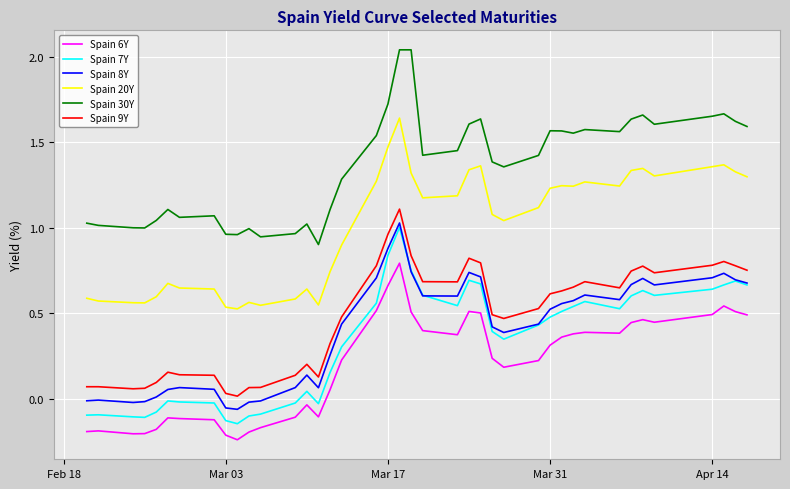

True or false: Spain 6Y has more than 2 interior local peaks.

True